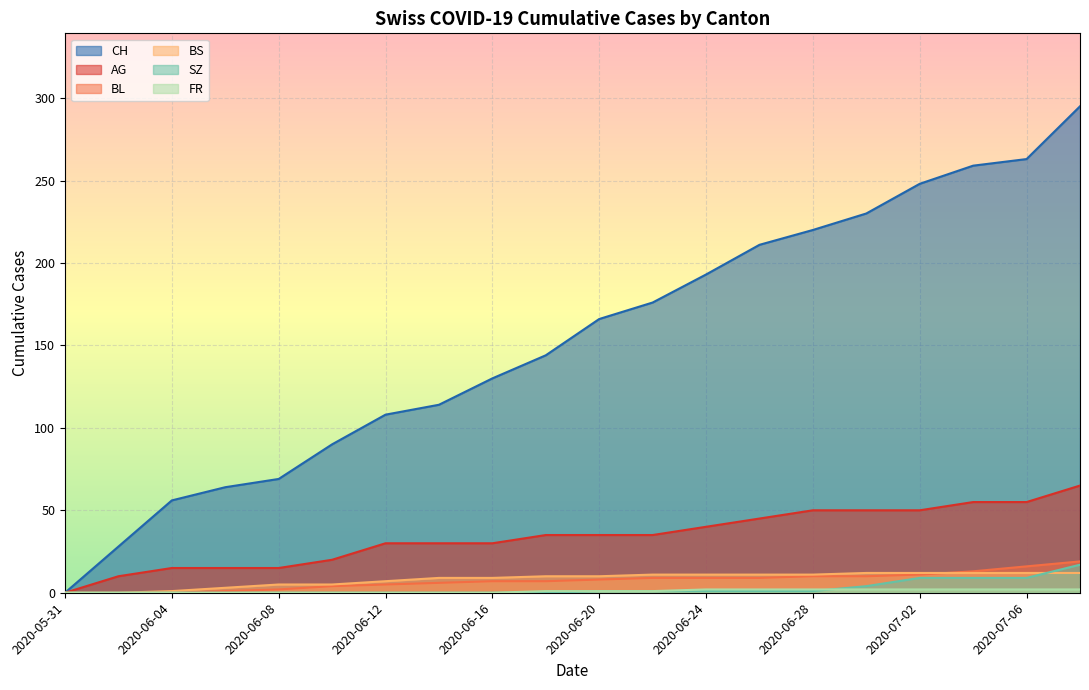

At which label does AG reach its minimum?

2020-05-31